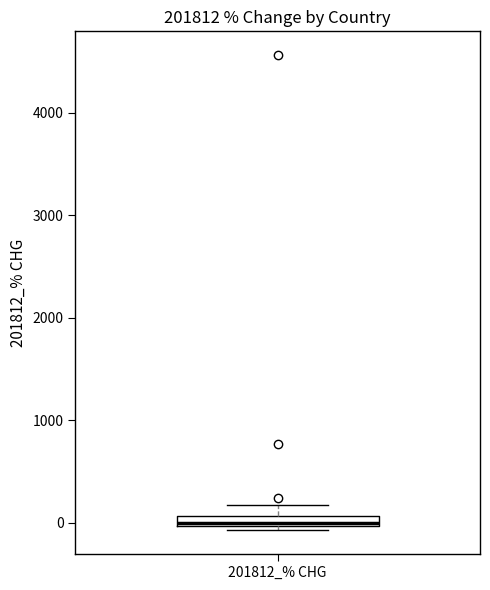

Where is the lower edge of the box for 201812_% CHG on the y-axis? The values are not printed on the chart, so give them approximately, as read against the axis.

0